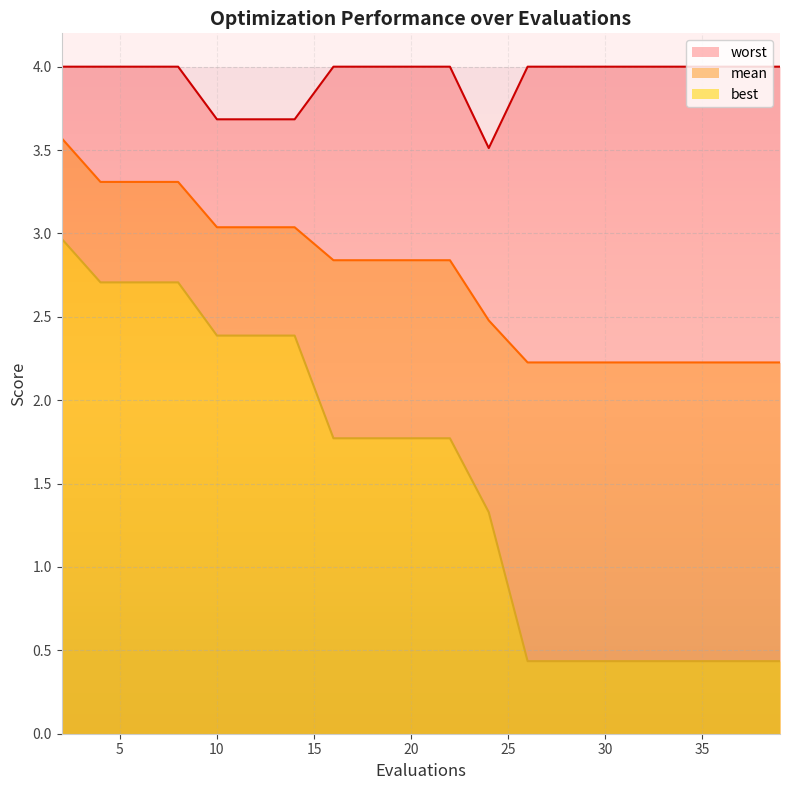

List the labels in order of worst value, largest first.

2, 4, 6, 8, 16, 18, 20, 22, 26, 28, 30, 32, 34, 36, 38, 39, 10, 12, 14, 24